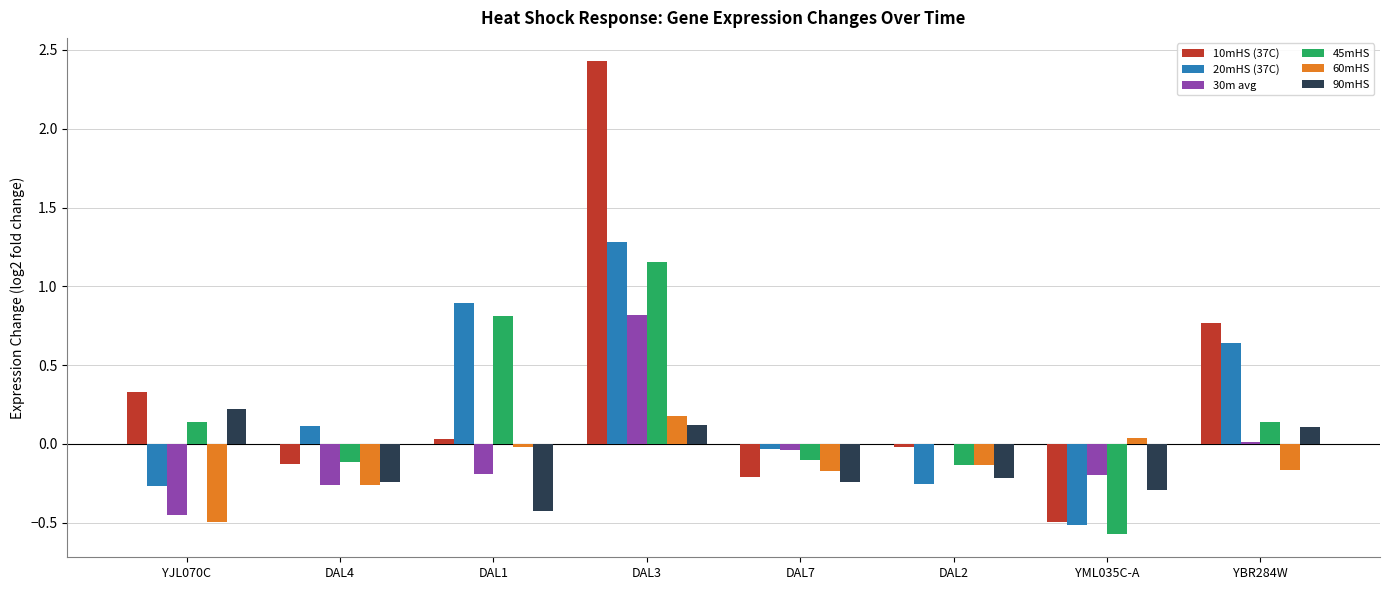

At which category does the chart reach its peak across all series?

DAL3